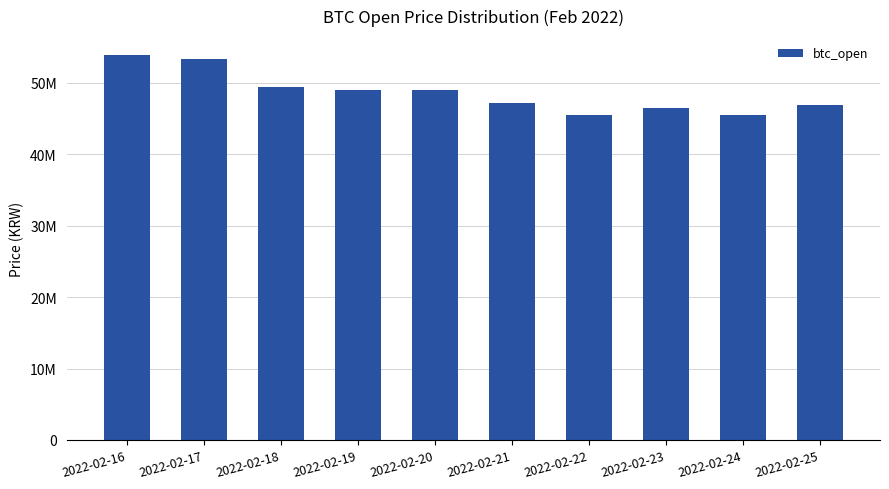

Reading right to left, list all the values displayed in this chart.

2022-02-25=46854000	2022-02-24=45483000	2022-02-23=46500000	2022-02-22=45450000	2022-02-21=47133000	2022-02-20=49035000	2022-02-19=49004000	2022-02-18=49376000	2022-02-17=53298000	2022-02-16=53835000